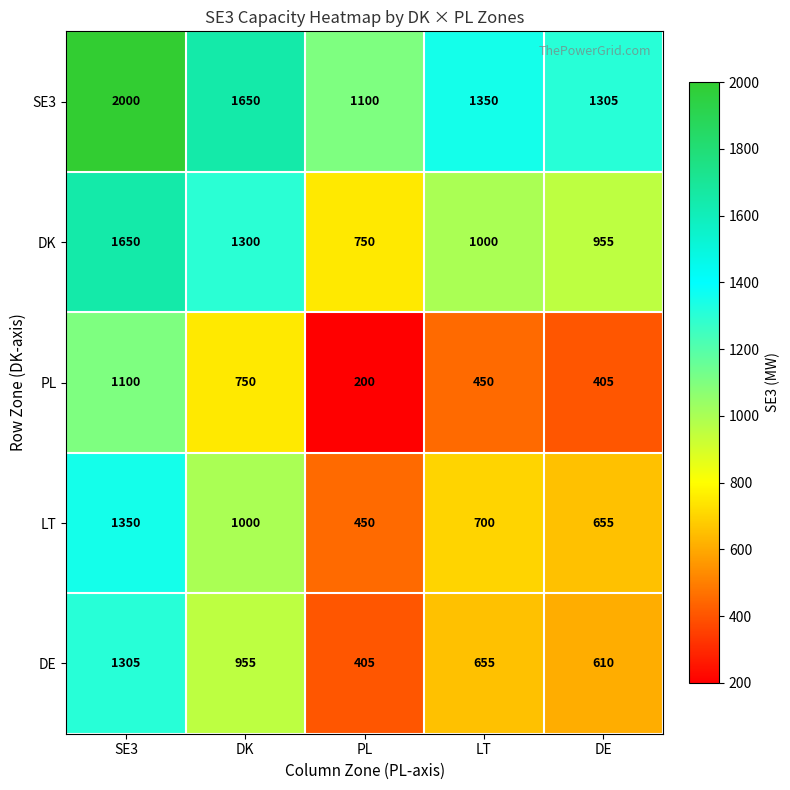

How many values in the LT series are below 700?

2